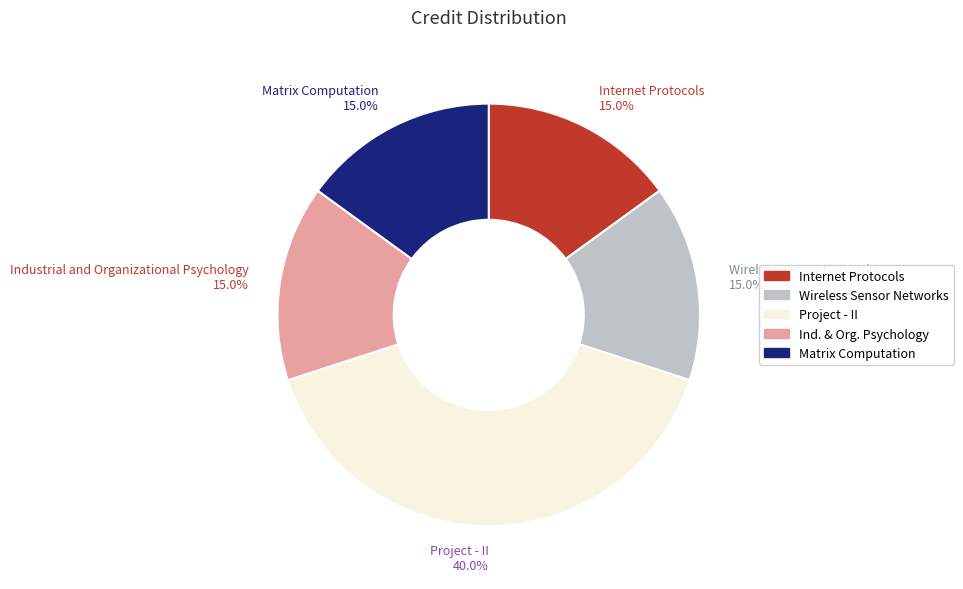

How many slices are in this pie chart?

5